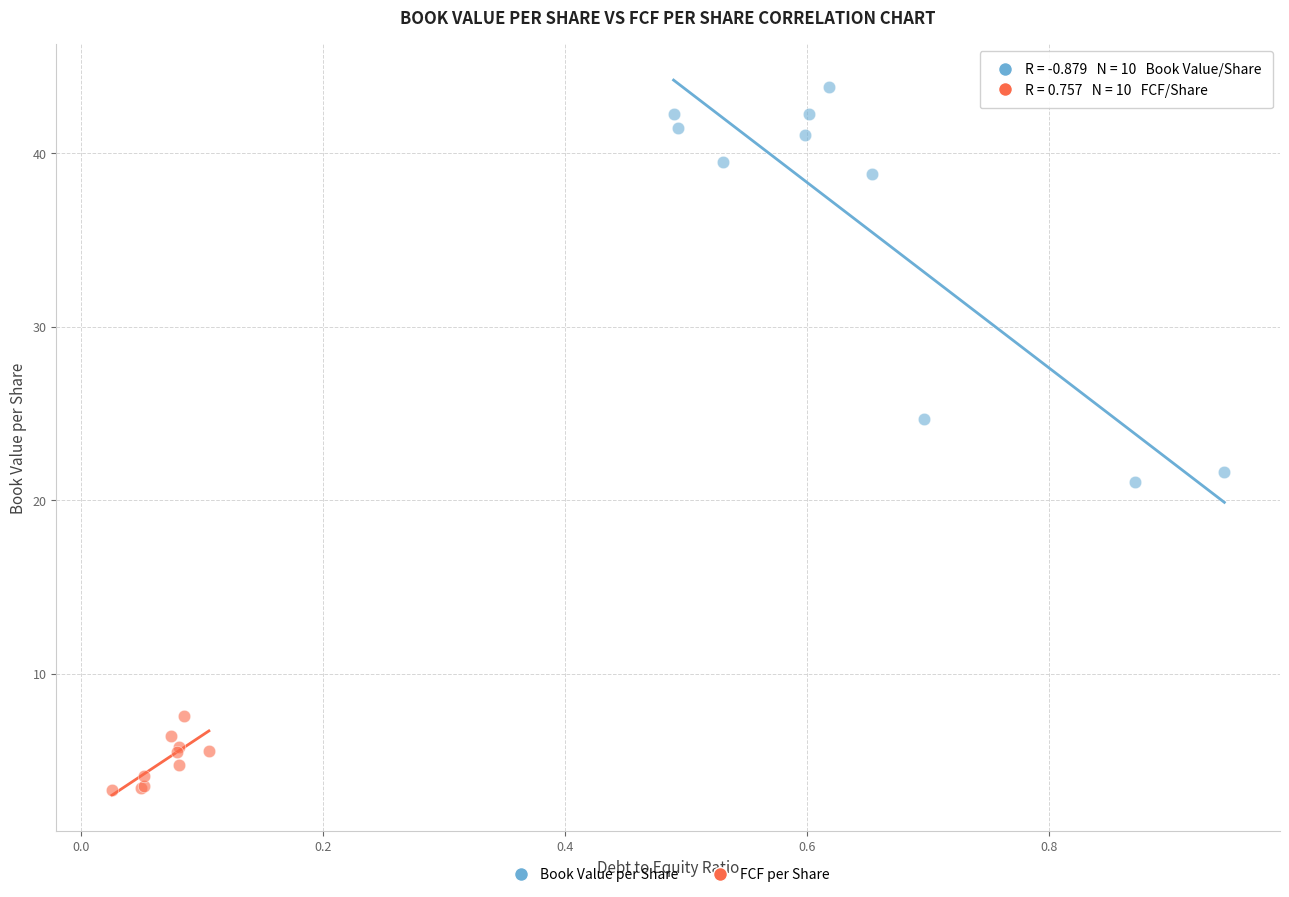

Which series contains the lowest Y value?

FCF per Share